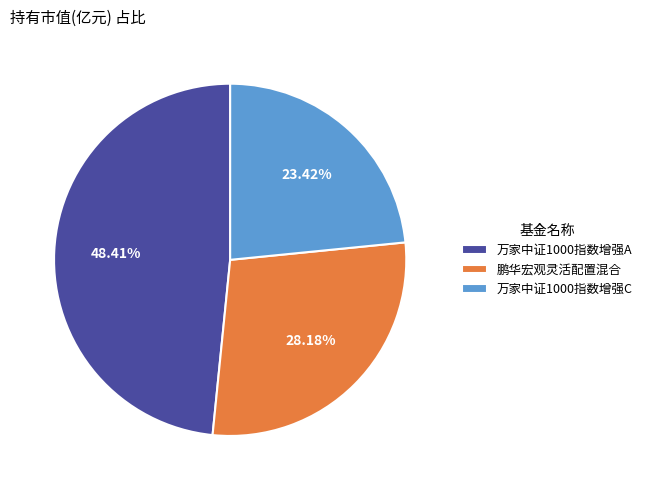

How many segments does this pie chart have?

3